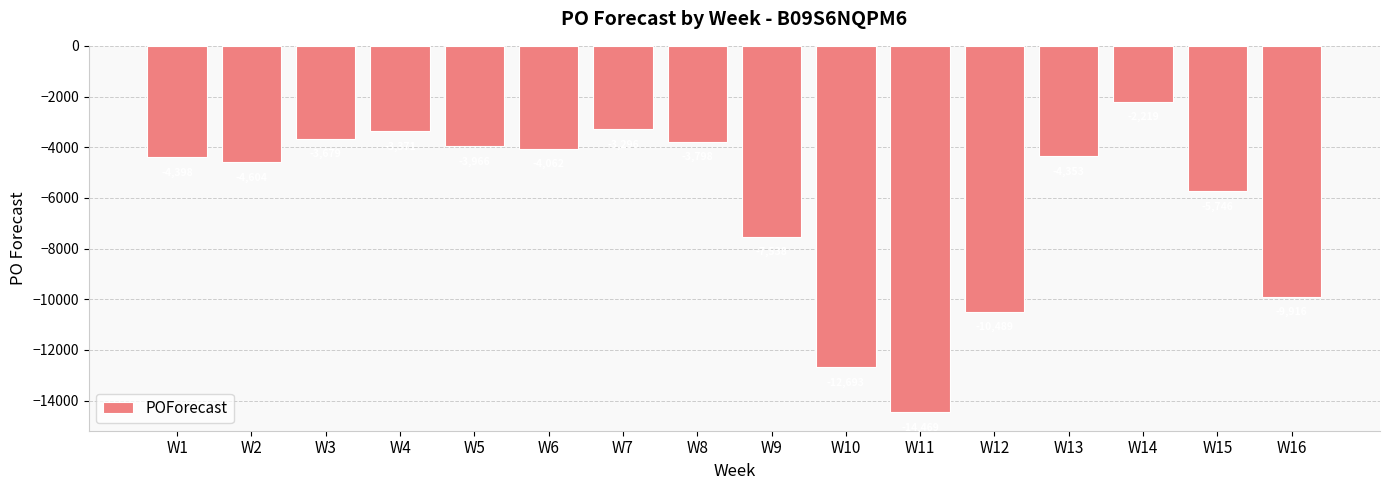

Between W1 and W7, which is larger?

W7